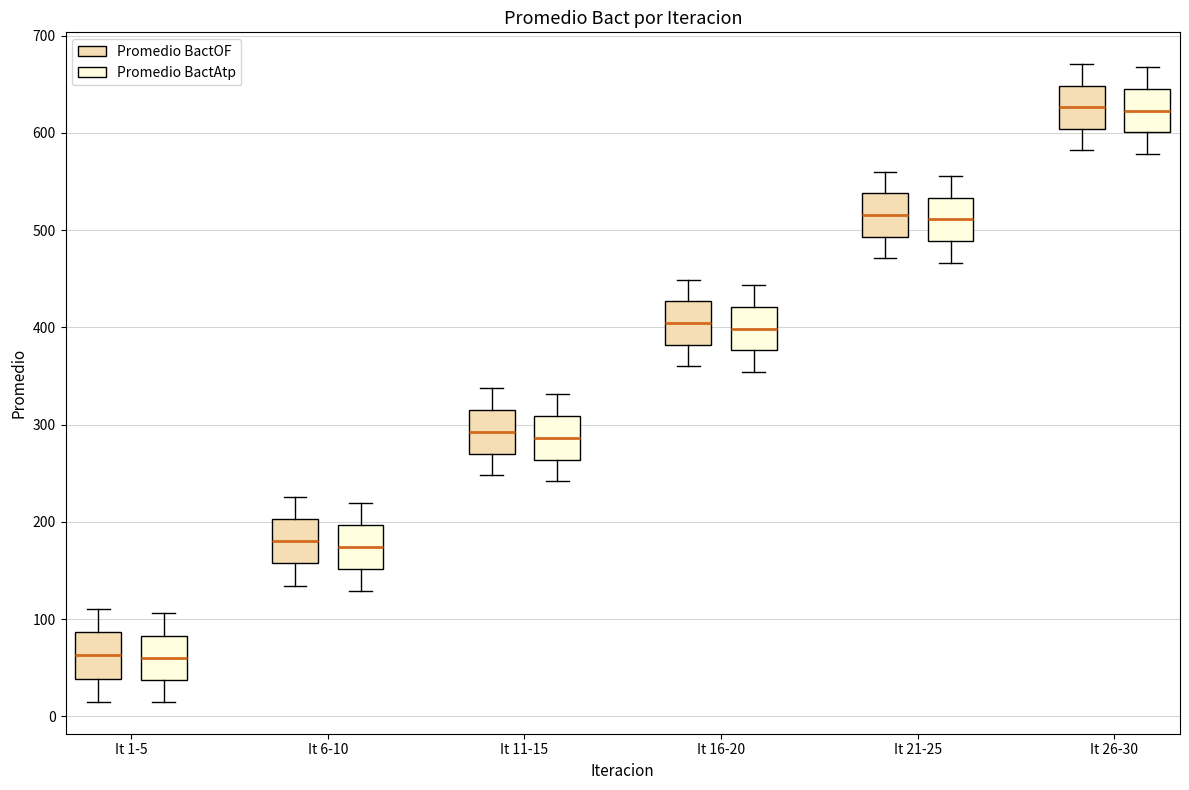

Where does the lower whisker of the box for It 21-25 (Promedio BactAtp) end on the y-axis? The values are not printed on the chart, so give them approximately, as read against the axis.

470